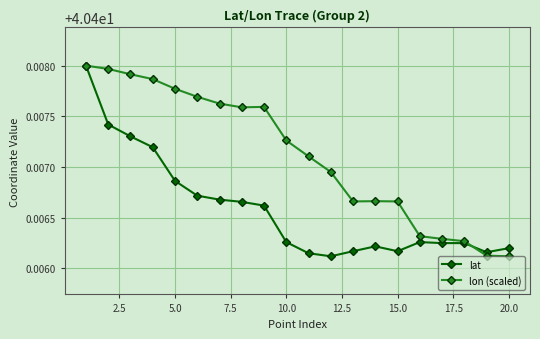

True or false: lat has more than 0 points higher than both neighbors.

True